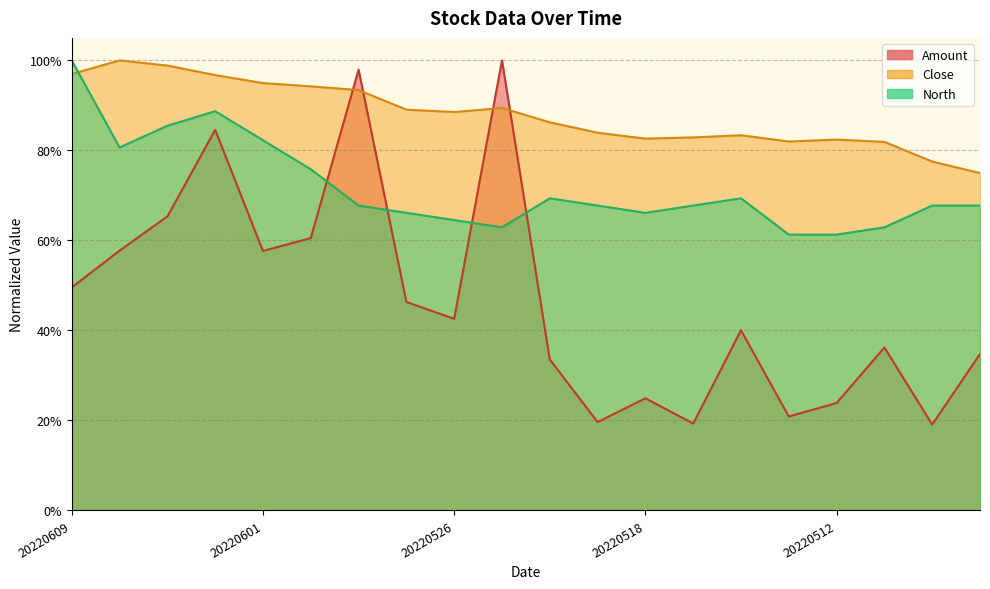

Does the chart display data point markers on the line(s)?

No